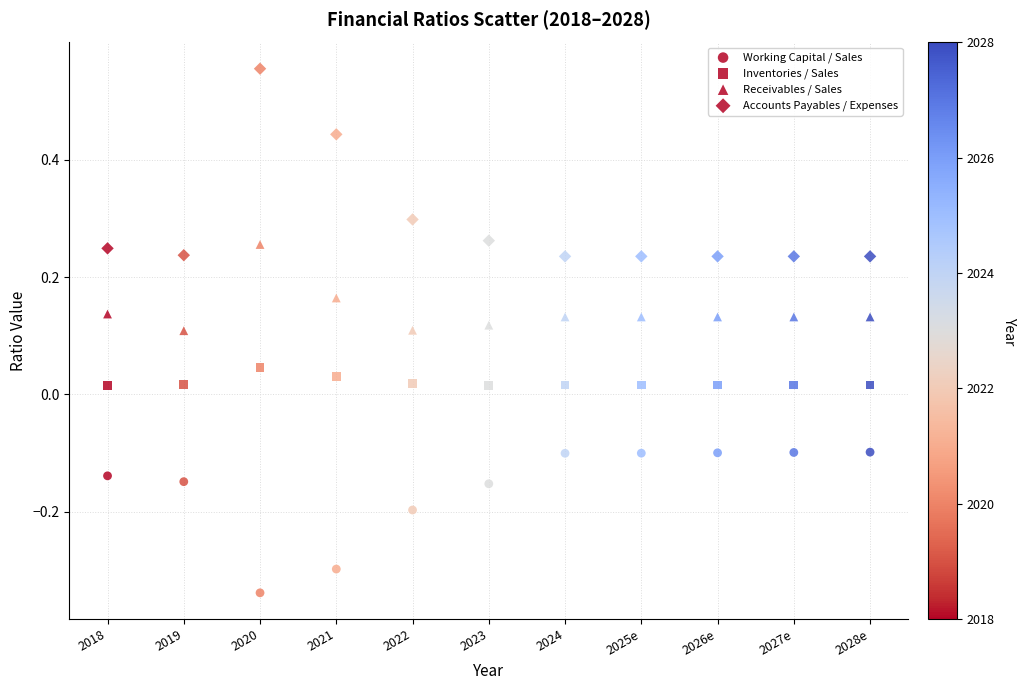

How many points are shown in the scatter plot?

44